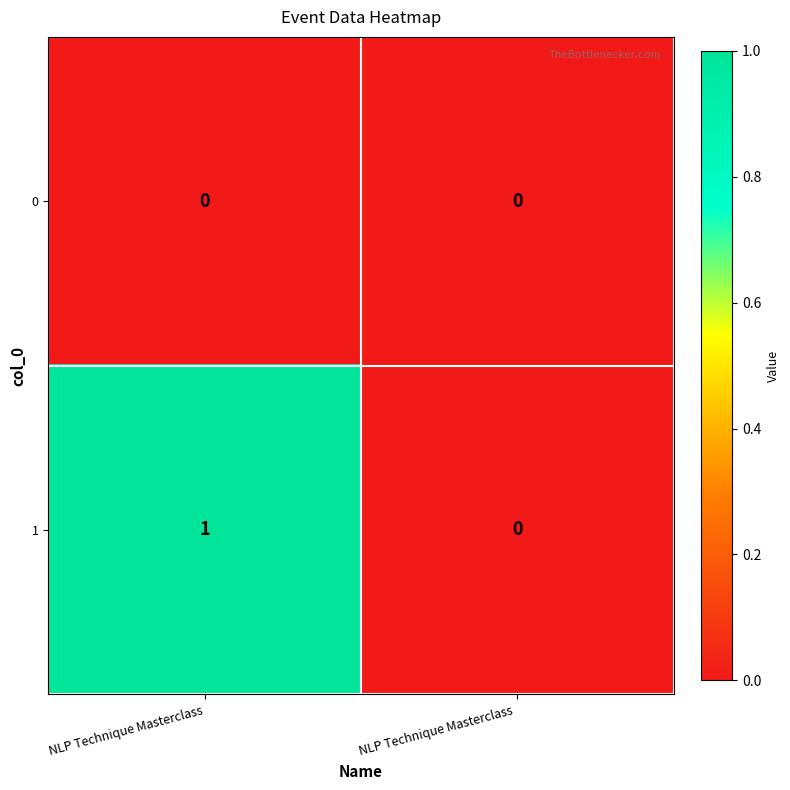

At which category is the sum across all series the highest?

NLP Technique Masterclass